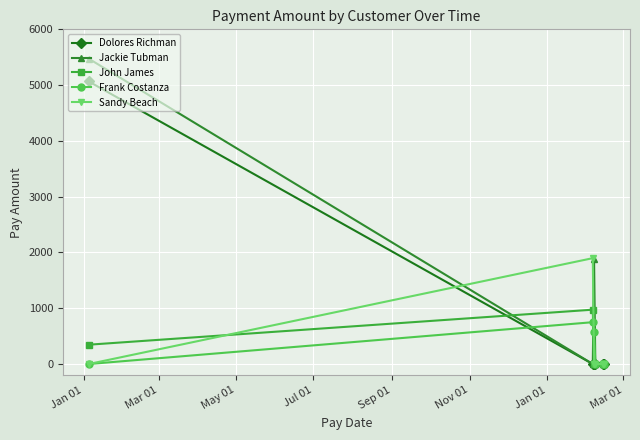

What is the maximum value shown in the chart?

5474.4